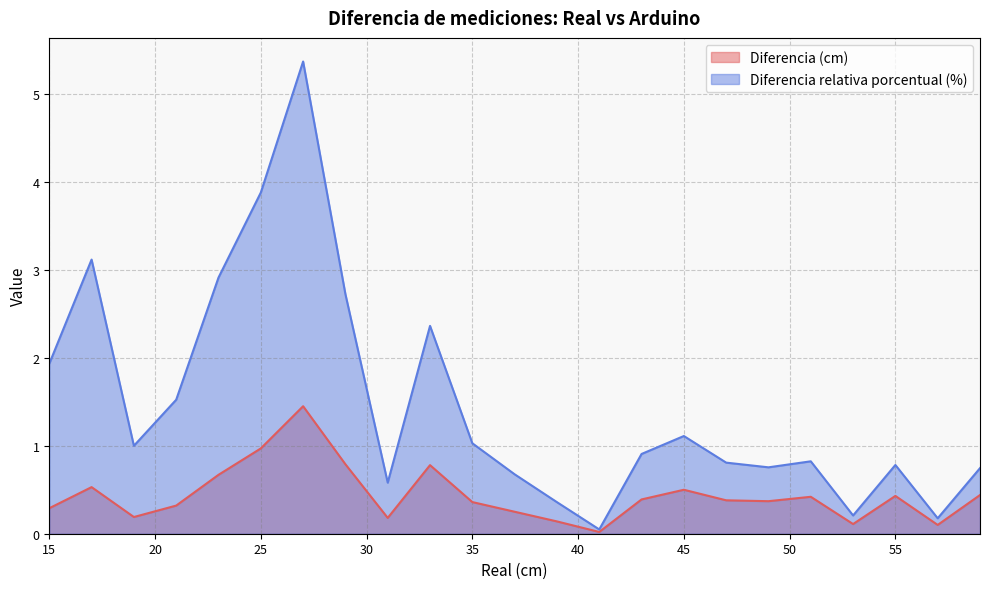

What value does the Diferencia (cm) series have at 51?

0.4